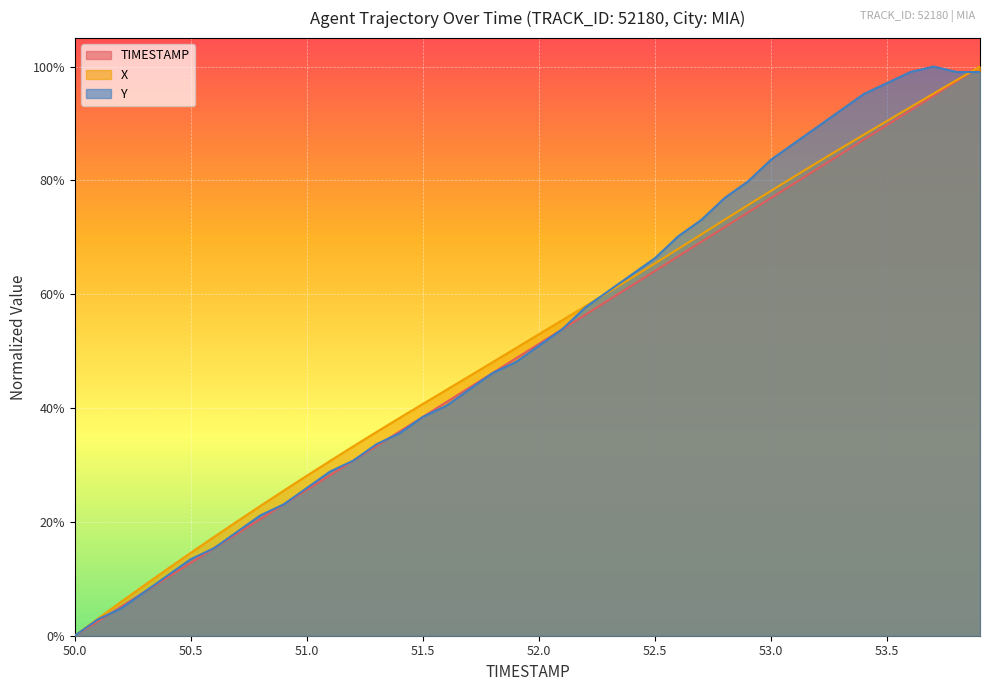

What is the difference between the second highest and minimum values in the X series?

97.6